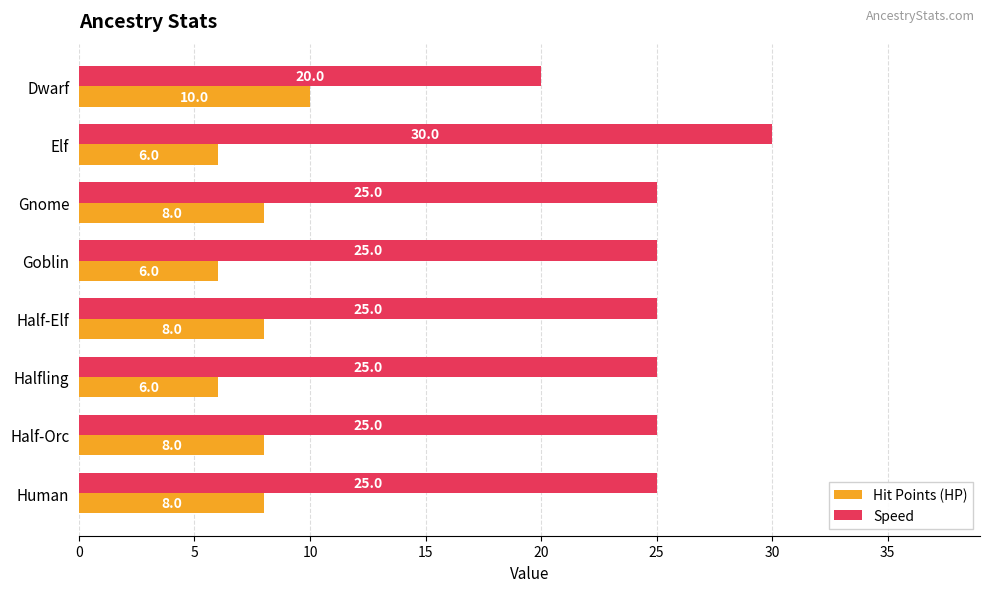

At how many categories does at least one series exceed 22?

7